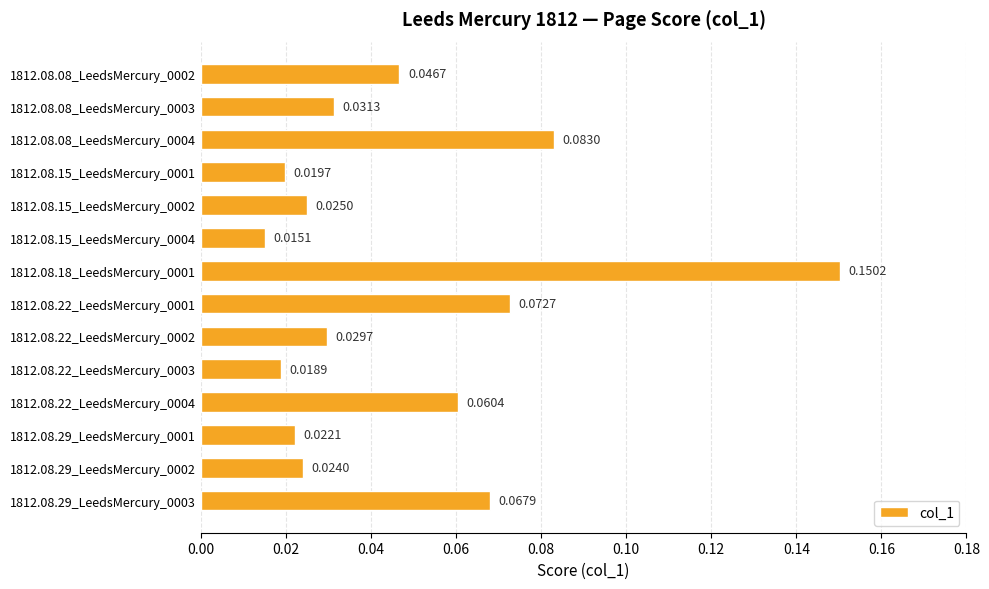

Between 1812.08.08_LeedsMercury_0002 and 1812.08.18_LeedsMercury_0001, which is larger?

1812.08.18_LeedsMercury_0001